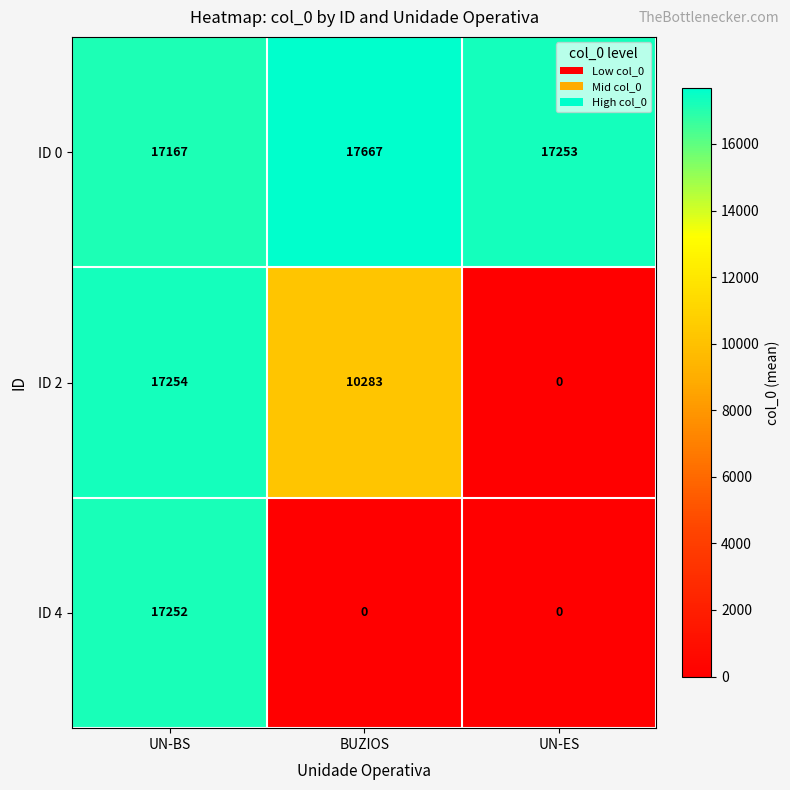

How many values in the ID 2 series are below 10283?

1